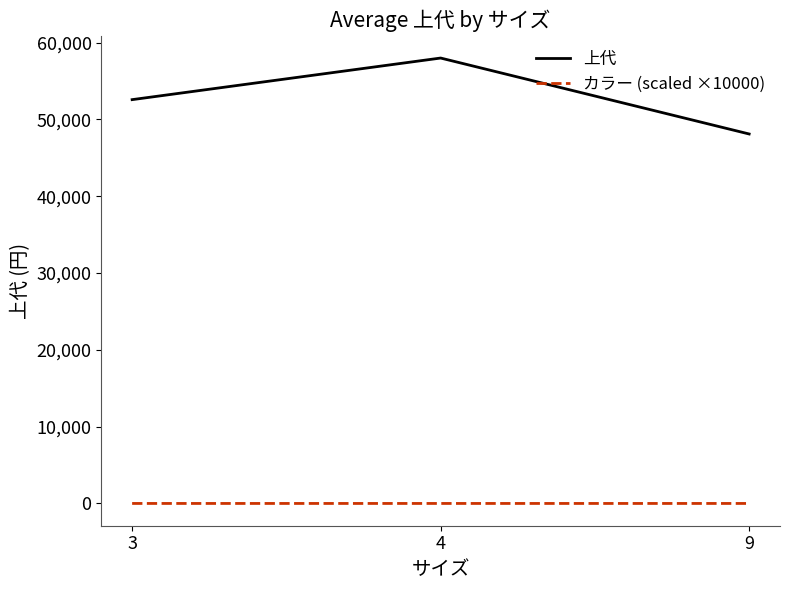

Rank the series at 4 from highest to lowest value.

上代, カラー (scaled ×10000)